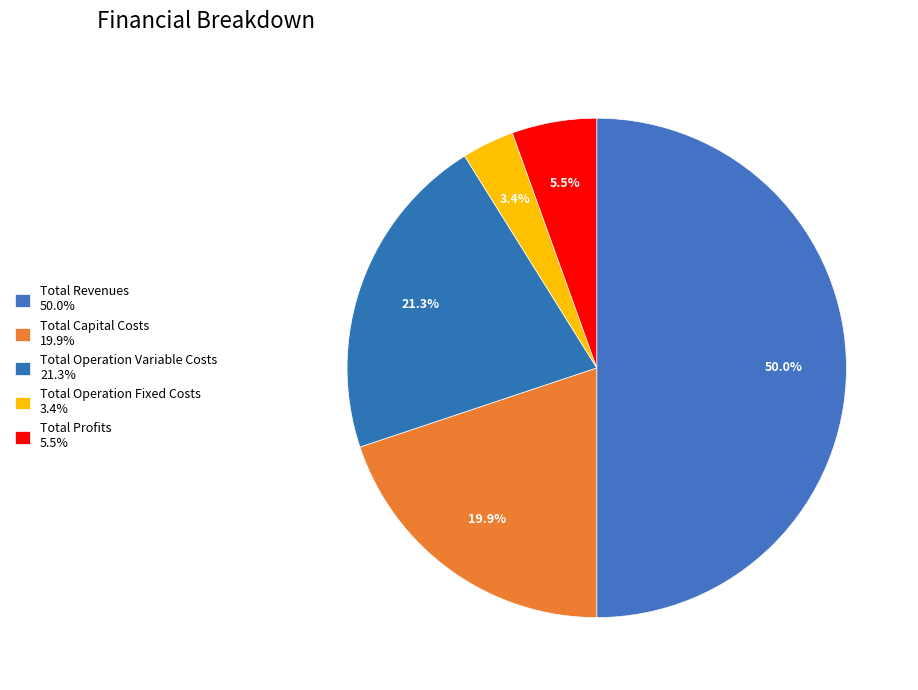

To the nearest percent, what portion does Total Operation Variable Costs represent?

21%